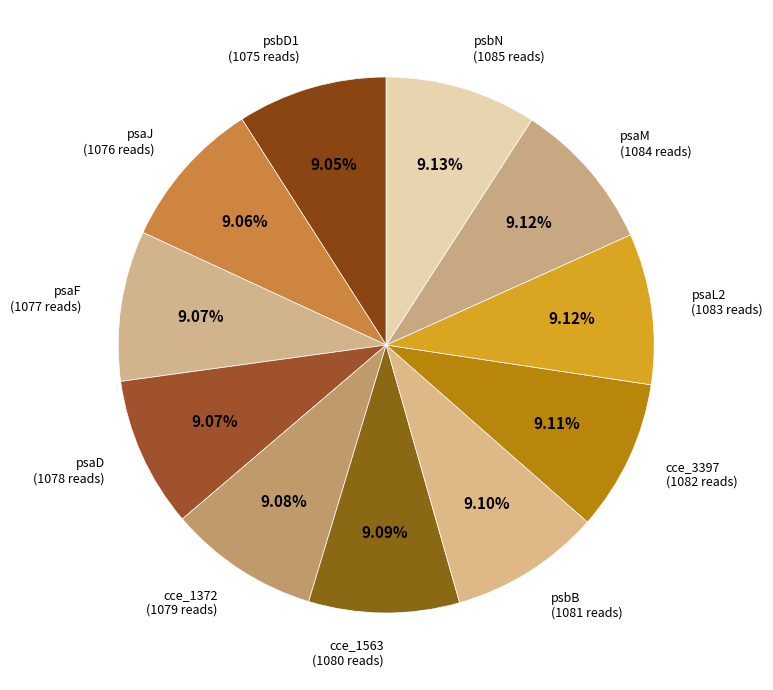

Rank the categories by value from lowest to highest.

psbD1, psaJ, psaF, psaD, cce_1372, cce_1563, psbB, cce_3397, psaL2, psaM, psbN